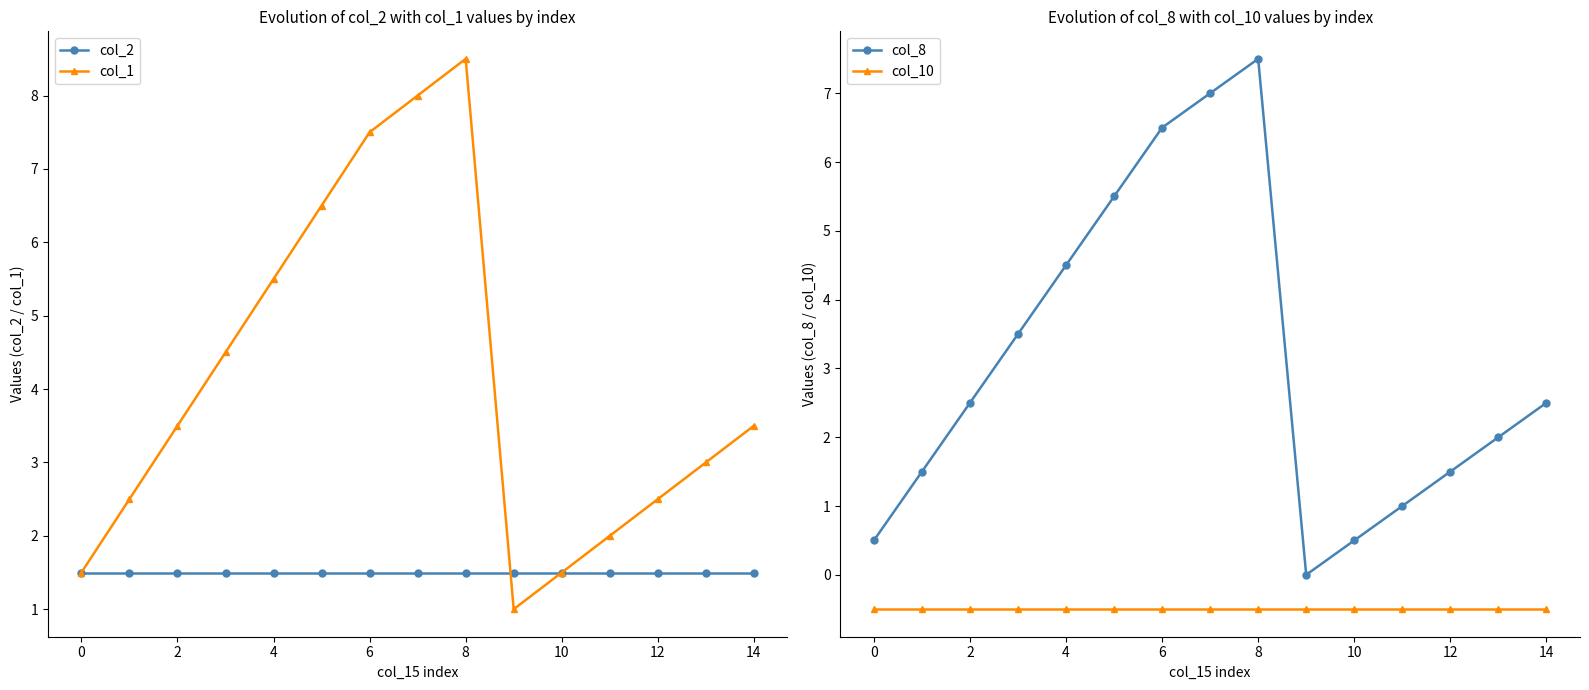

Does the chart display data point markers on the line(s)?

Yes